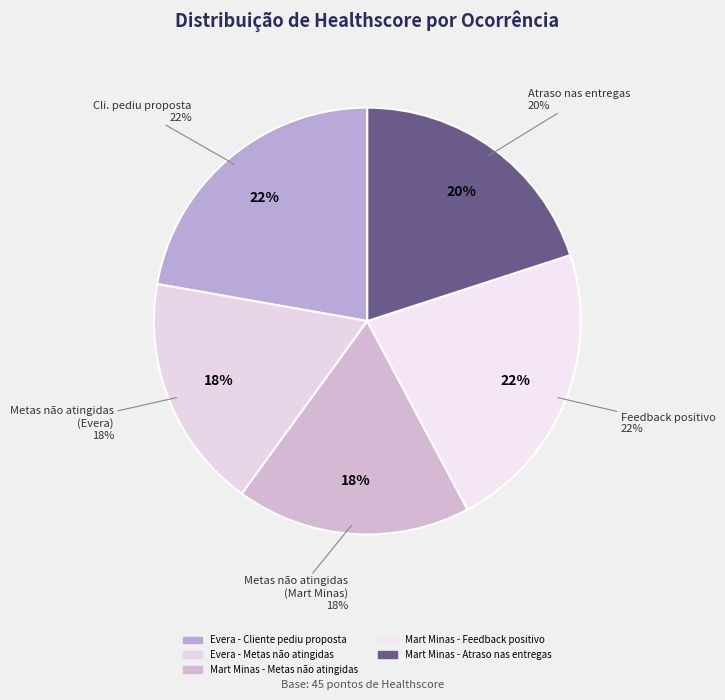

Which slice is the smallest?

Evera - Metas não atingidas